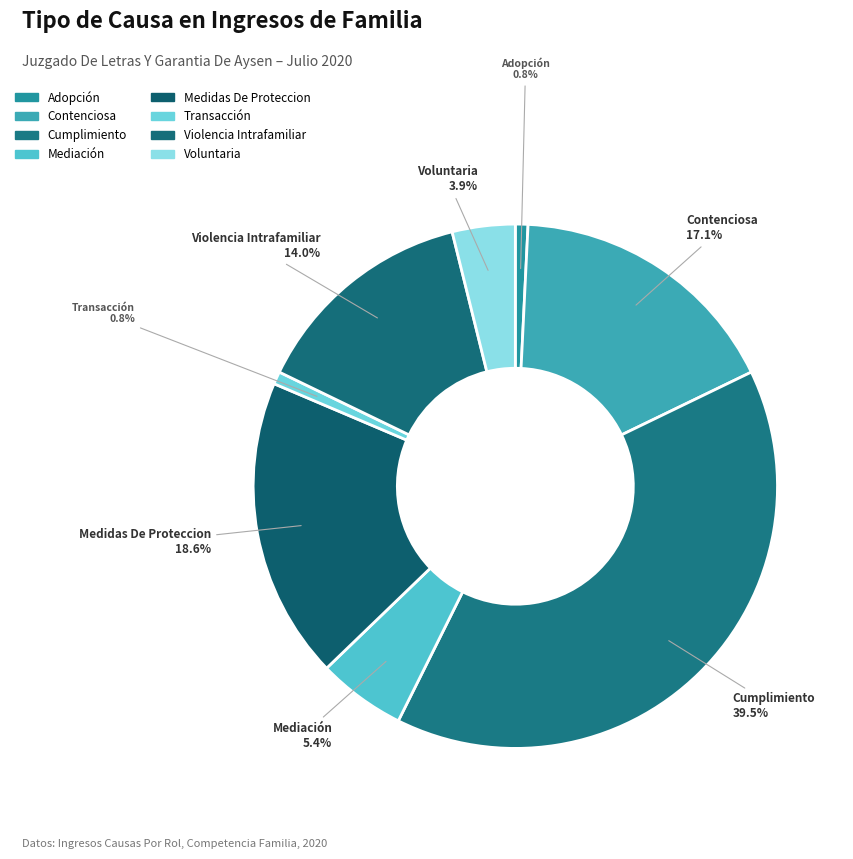

To the nearest percent, what is the difference between the largest and smallest slice percentages?

39%